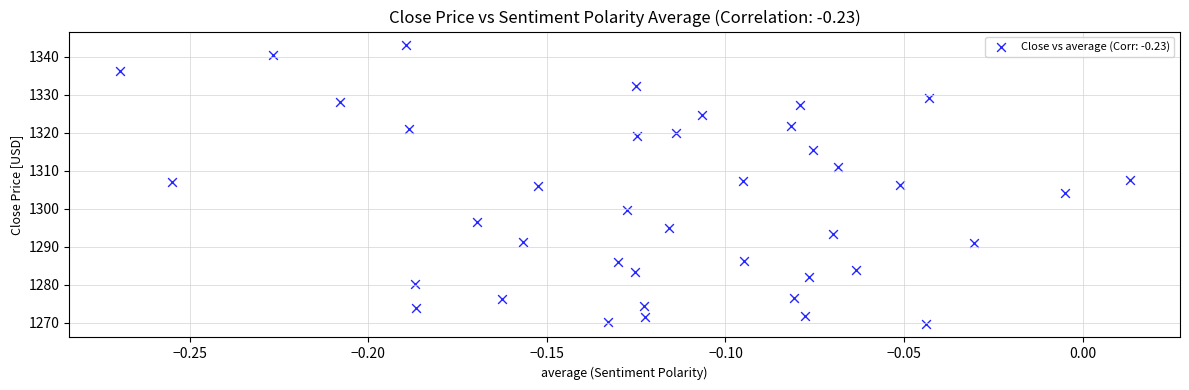

What is the range of Y values (max minus min)?

73.3